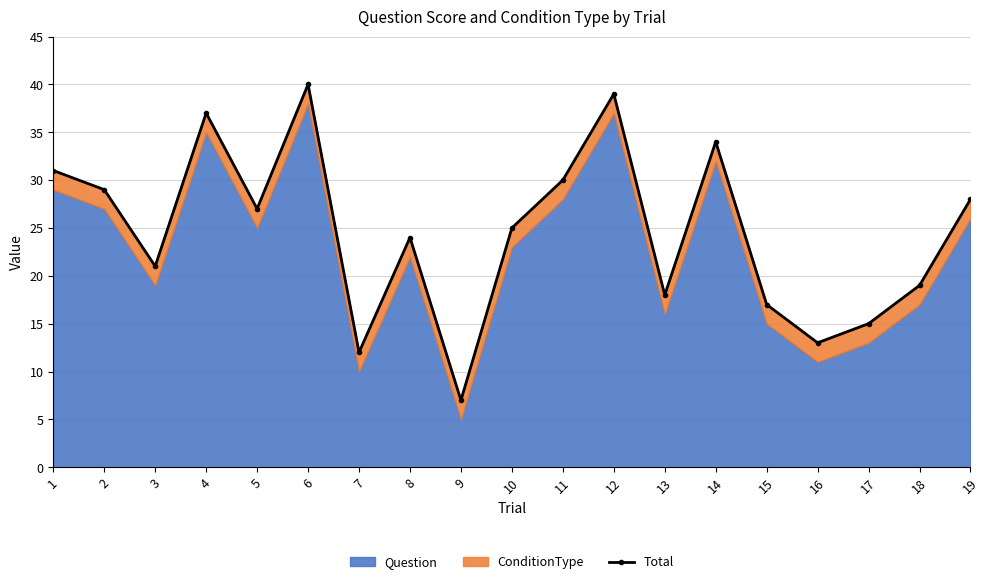

How many values are below 25?

9